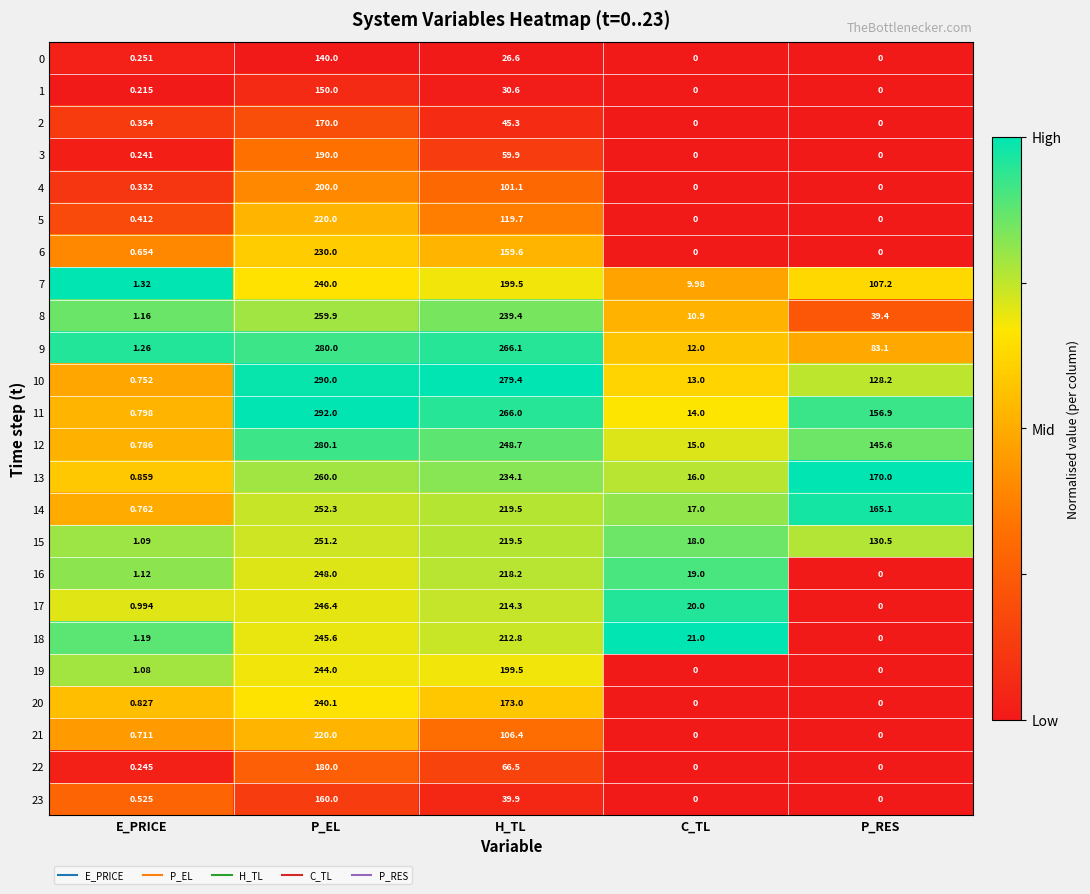

Is the value of 10 at P_RES greater than the value of 2 at P_EL?

No